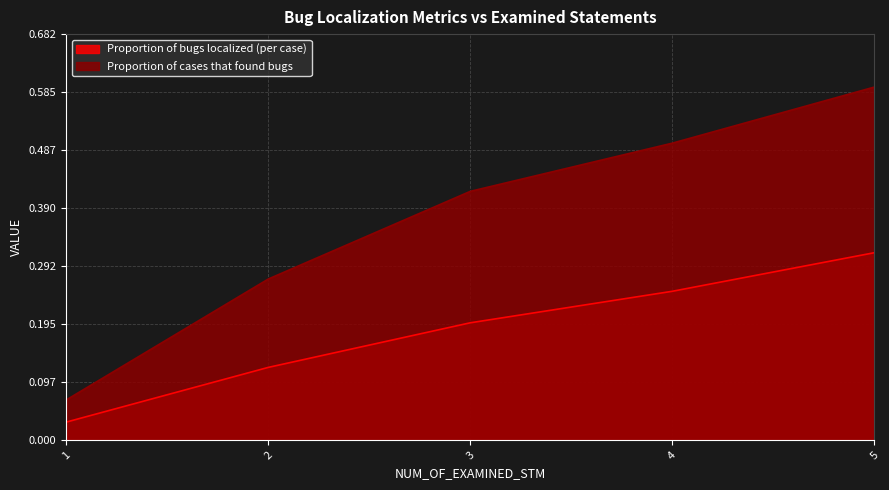

Rank the series by their maximum value, from lowest to highest.

Proportion of bugs localized (per case), Proportion of cases that found bugs